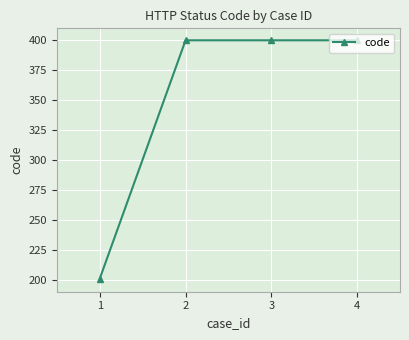

True or false: there are more than 1 points higher than both neighbors.

False